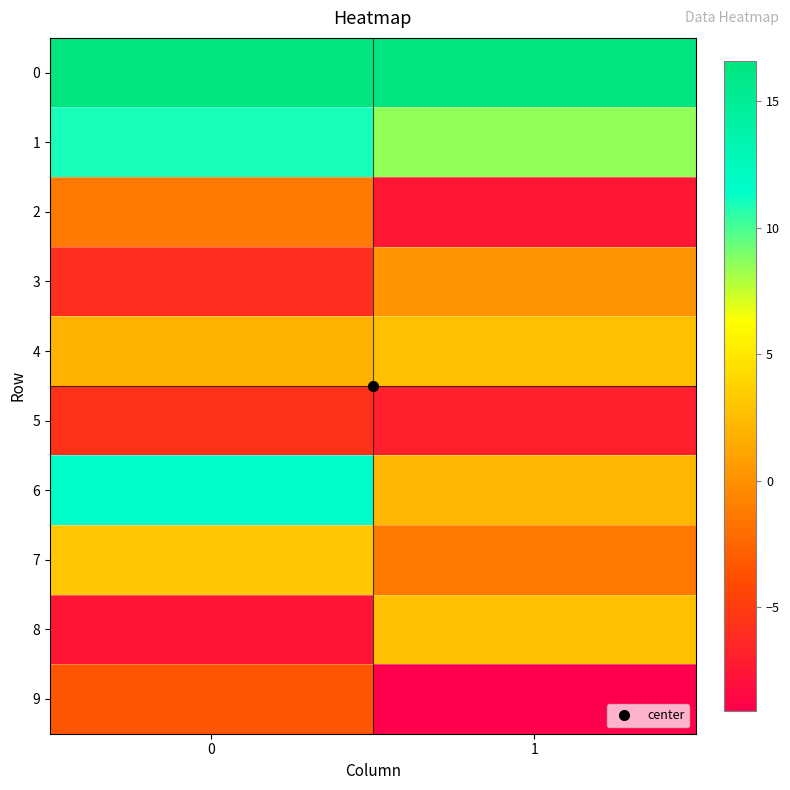

Reading right to left, transcribe all the data shown in this chart.

0: 1=16.5	0=16.6
1: 1=8.5	0=11.0
2: 1=-7.5	0=-1.4
3: 1=0.1	0=-5.9
4: 1=2.7	0=2.0
5: 1=-6.9	0=-5.6
6: 1=2.2	0=11.5
7: 1=-1.3	0=3.2
8: 1=2.8	0=-7.6
9: 1=-9.1	0=-3.5